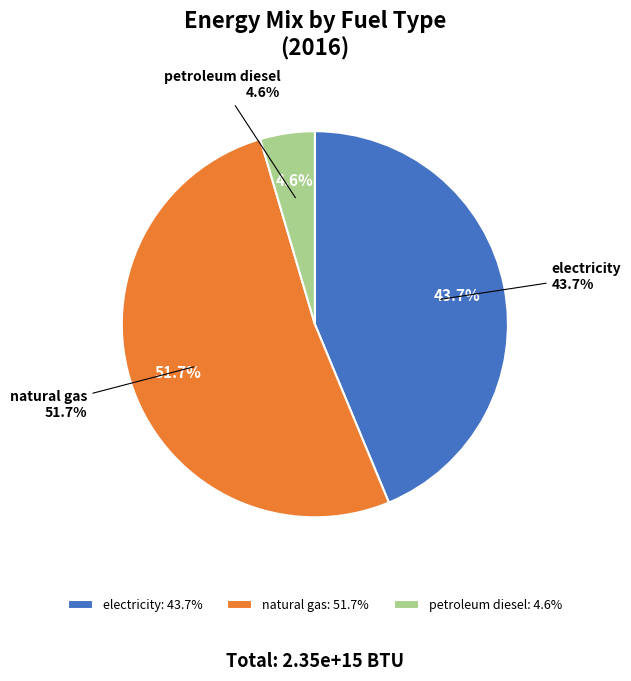

Which slice is the largest?

natural gas (BTU)